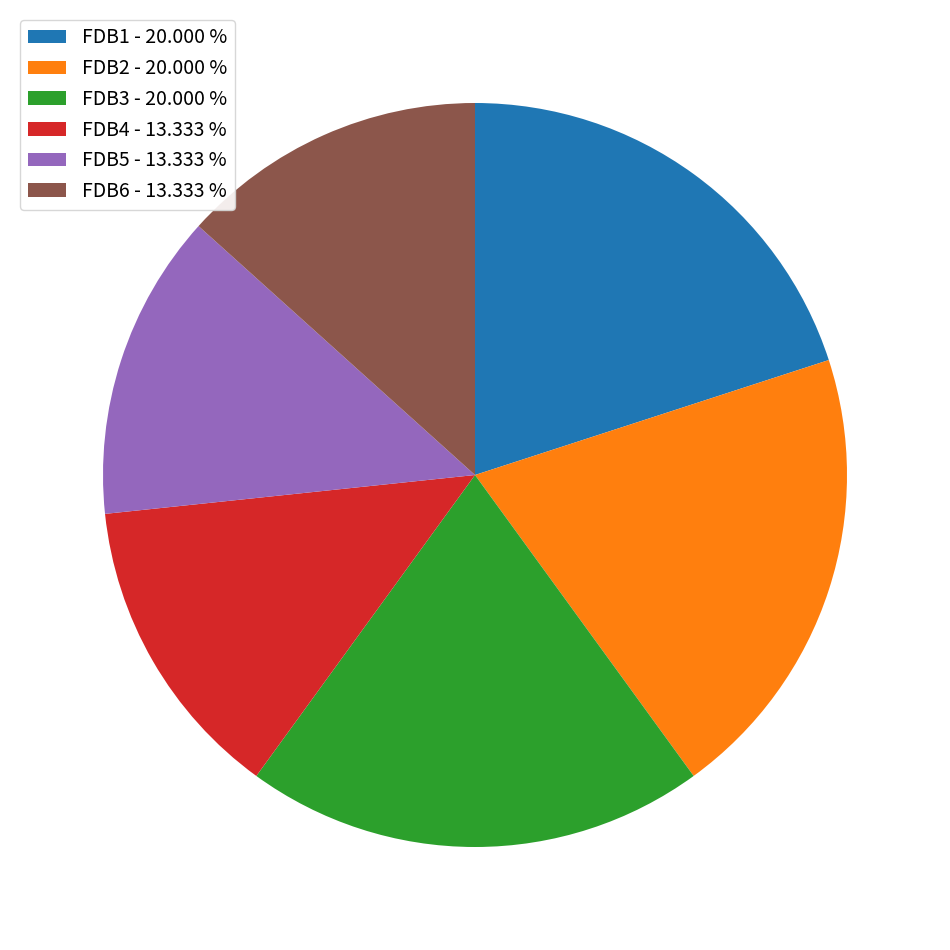

Which has a higher value, FDB2 - 20.000 % or FDB5 - 13.333 %?

FDB2 - 20.000 %